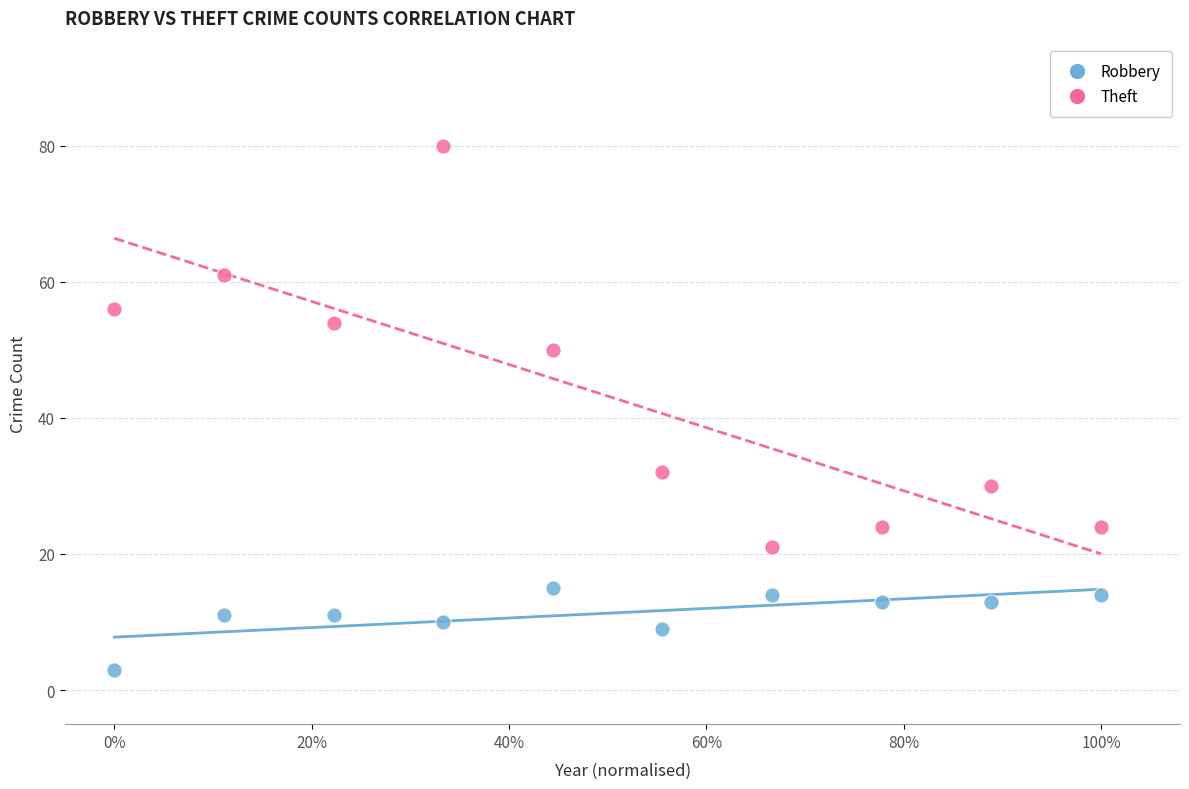

What are all the series names shown in the legend?

Robbery, Theft